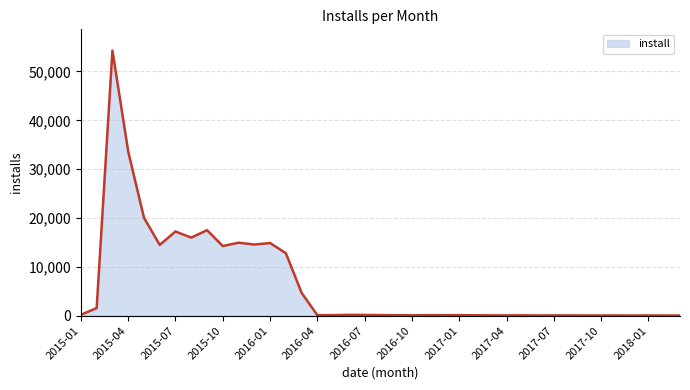

What is the difference between the maximum and minimum values?

54261